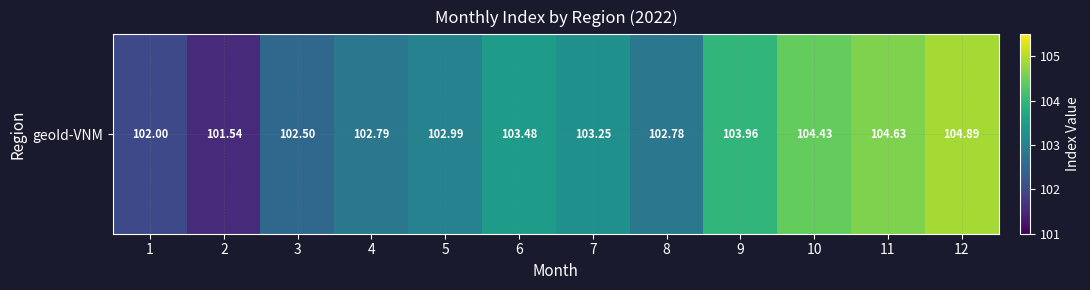

Which has a higher value, 10 or 8?

10